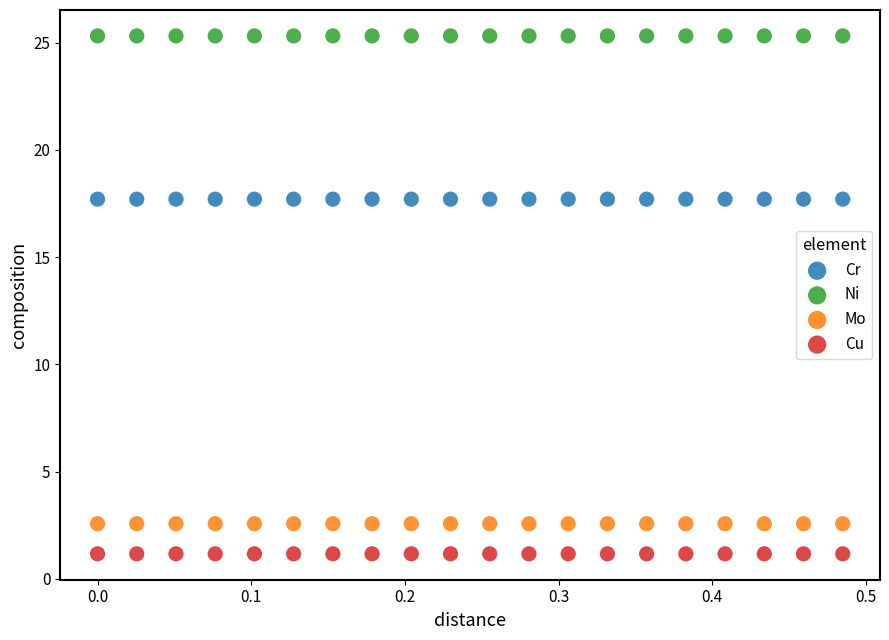

Which series reaches the maximum Y coordinate?

Ni